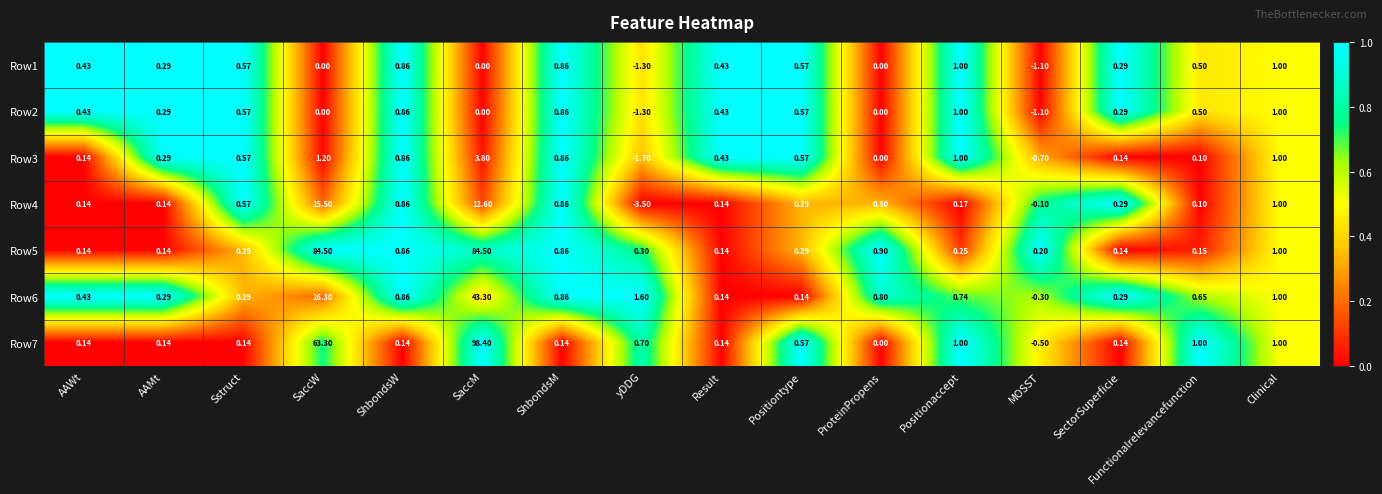

What is the difference between the highest and lowest values at yDDG?

5.1